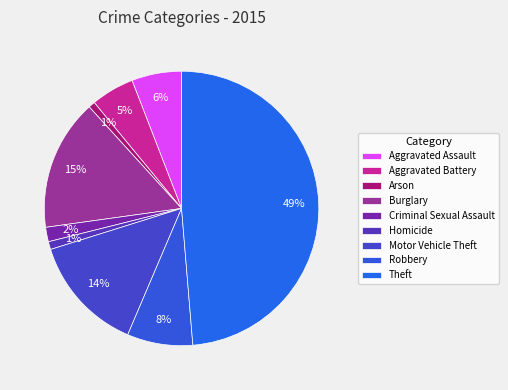

How many slices are in this pie chart?

9